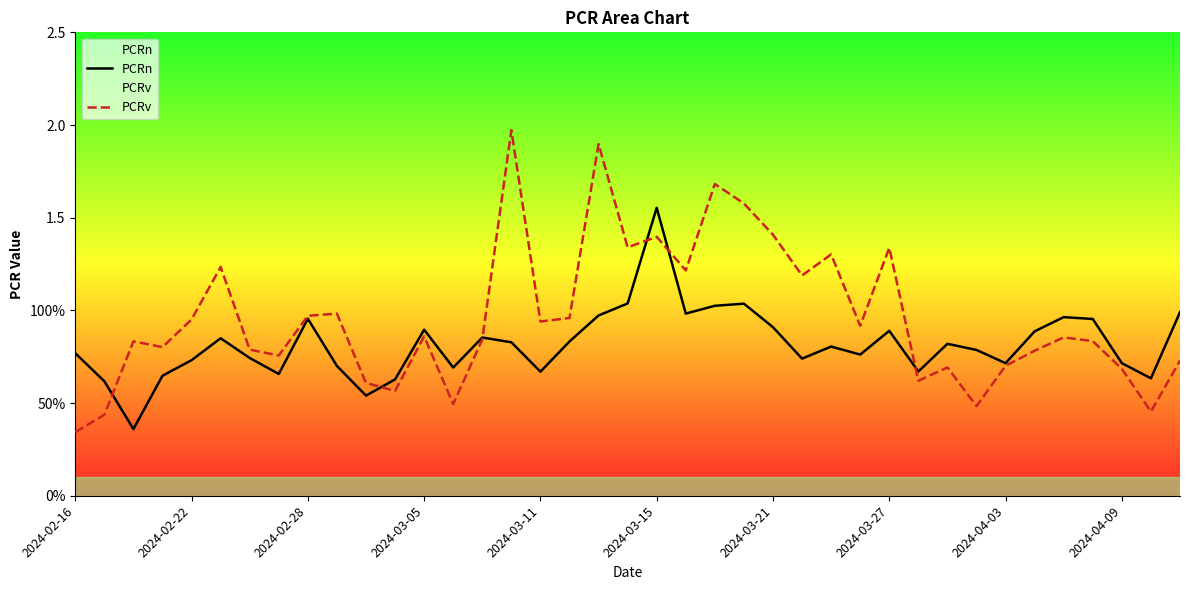

Which series has the widest spread of values?

PCRv